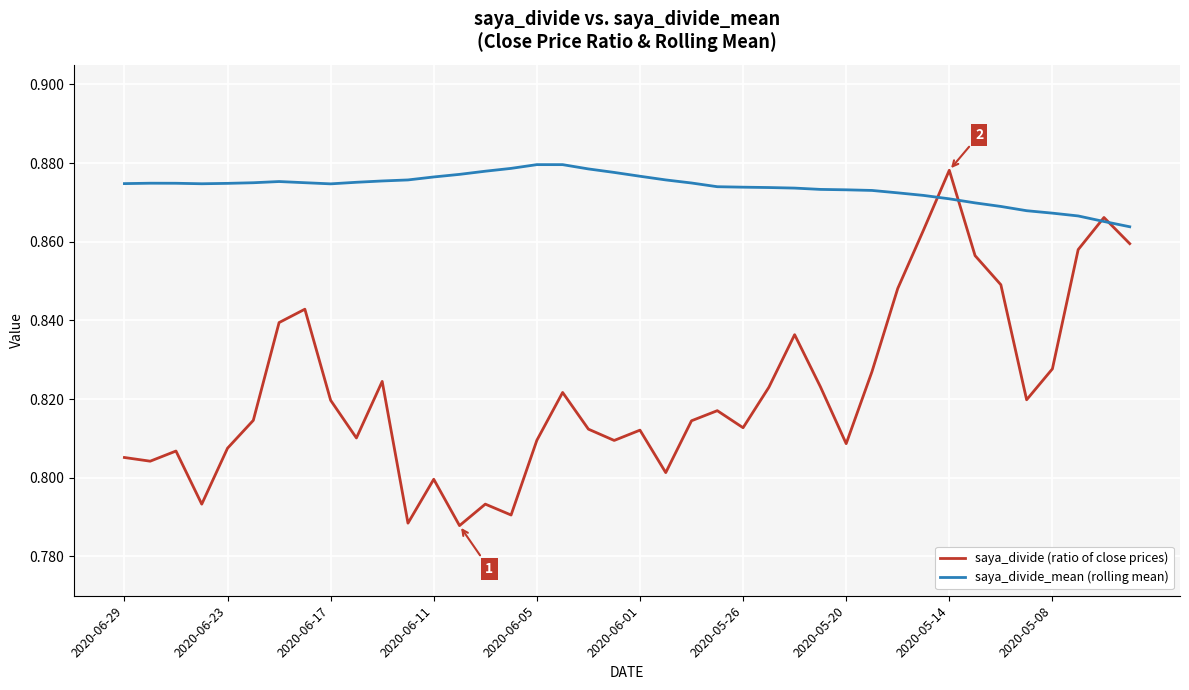

Rank the series by their average value, from lowest to highest.

saya_divide (ratio of close prices), saya_divide_mean (rolling mean)